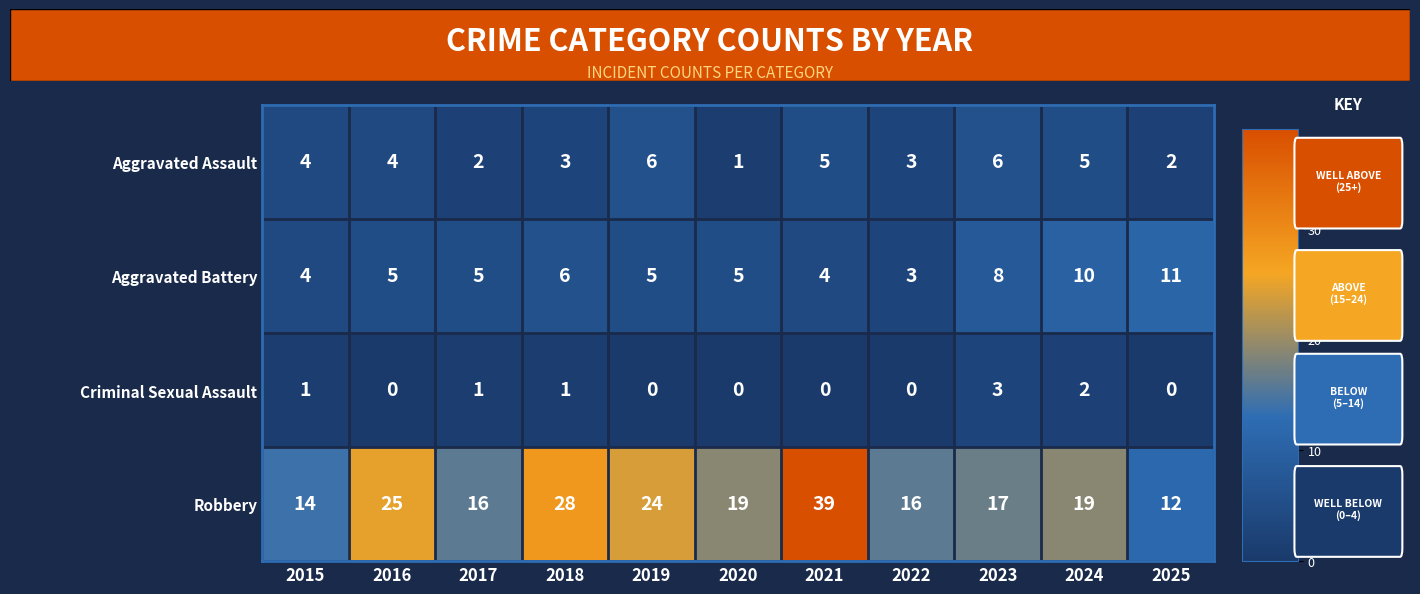

What is the greatest value displayed?

39